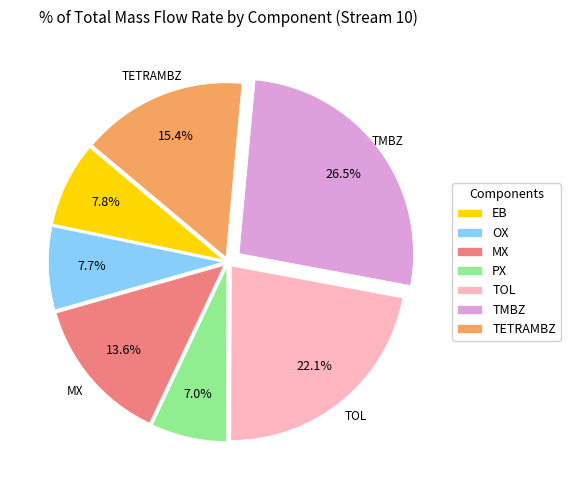

To the nearest percent, what is the average slice percentage?

14%